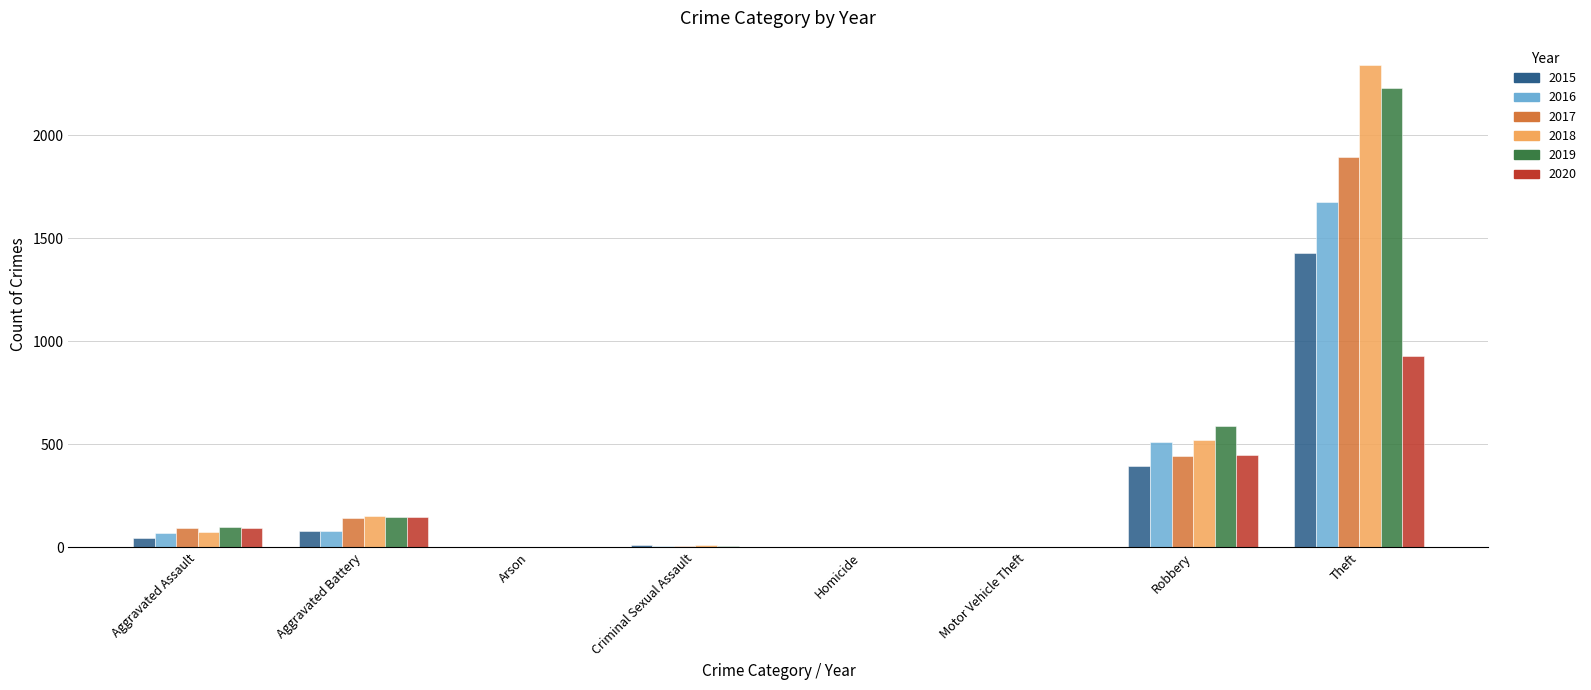

What is the maximum value shown in the chart?

2341